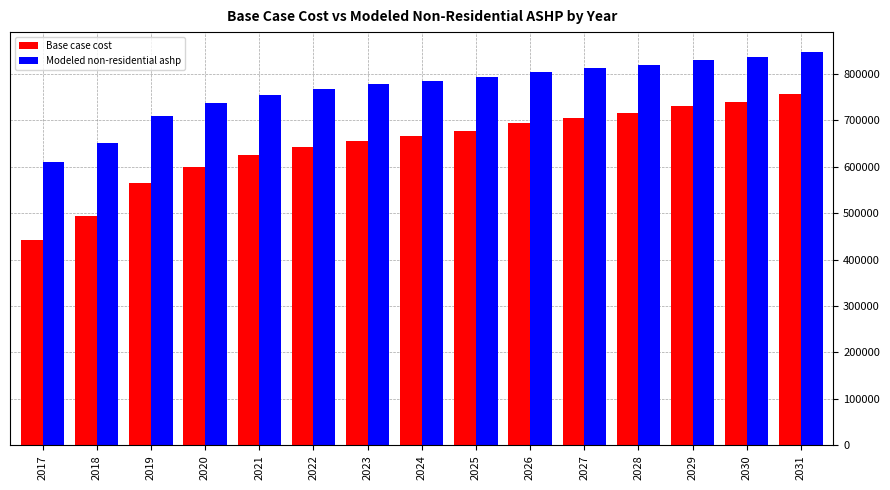

Reading left to right, what are all the values shown in this chart?

Base case cost: 442010.0	493984.2	565015.6	599665.1	623919.7	641244.4	655104.2	665499.1	677626.4	693218.6	705346.0	715740.8	731333.1	739995.4	755587.7
Modeled non-residential ashp: 609866.0	651398.6	709026.8	736077.3	754426.5	766990.2	776684.3	783507.7	791834.7	803122.9	811537.1	818534.9	829949.3	835569.8	847063.6